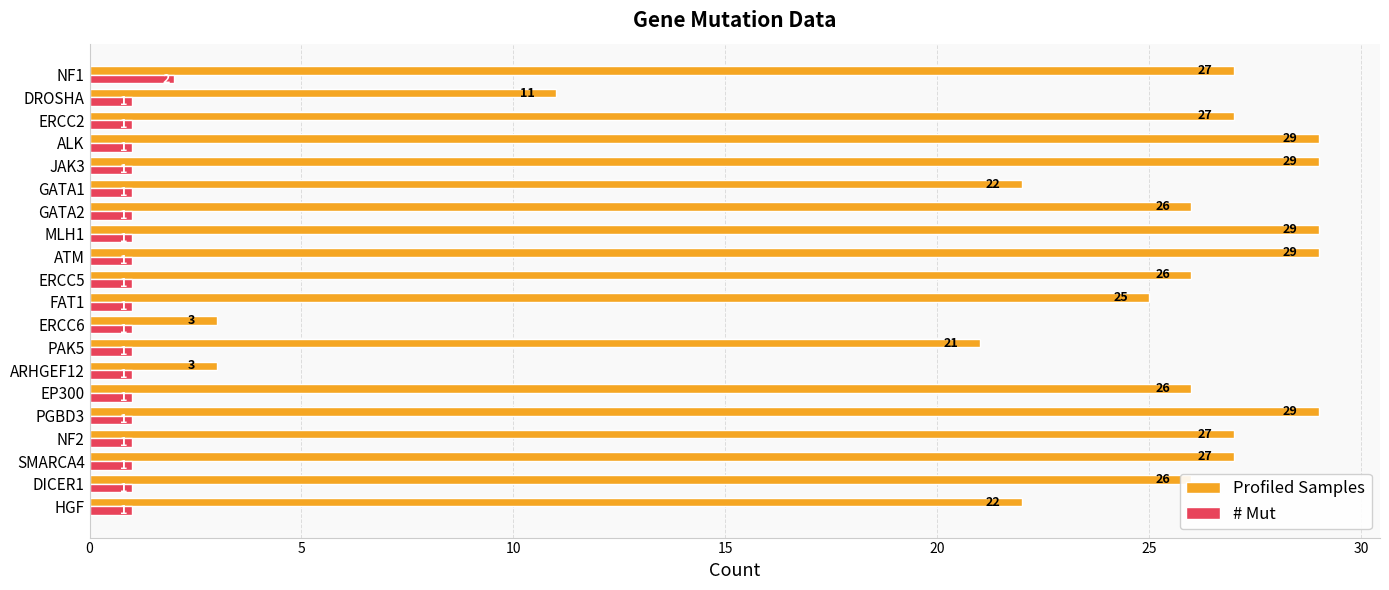

At how many categories does at least one series exceed 14?

17